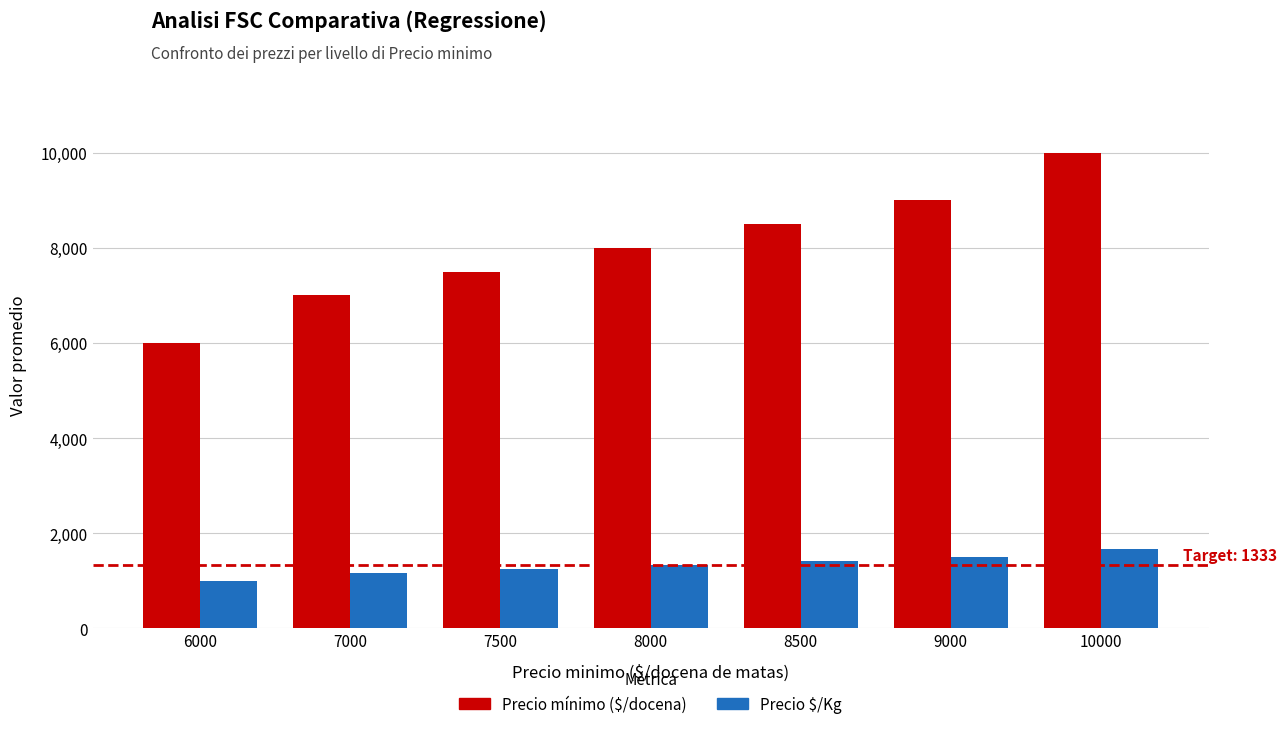

True or false: Precio mínimo ($/docena) has a value of 3040 at 10000.

False